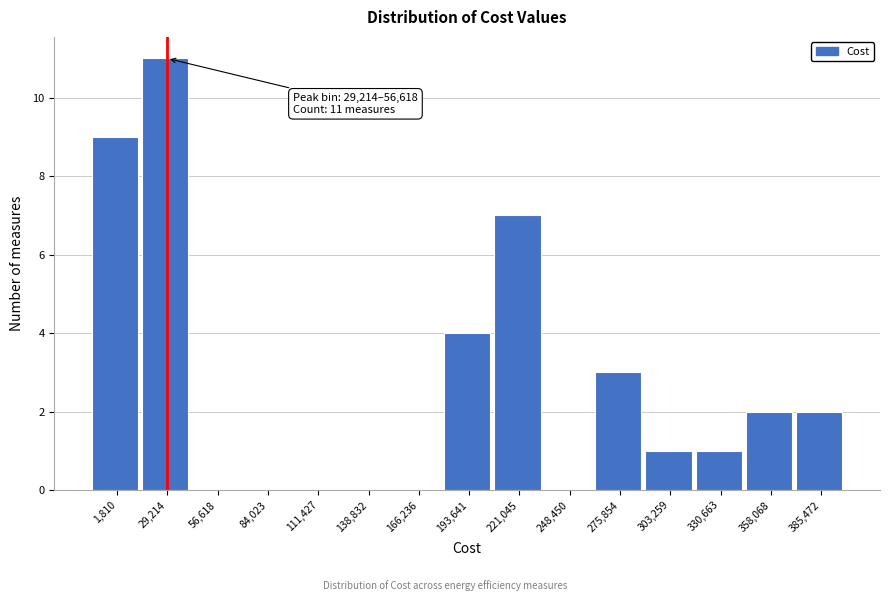

Reading left to right, transcribe all the data shown in this chart.

1,810=9	29,214=11	56,618=0	84,023=0	111,427=0	138,832=0	166,236=0	193,641=4	221,045=7	248,450=0	275,854=3	303,259=1	330,663=1	358,068=2	385,472=2